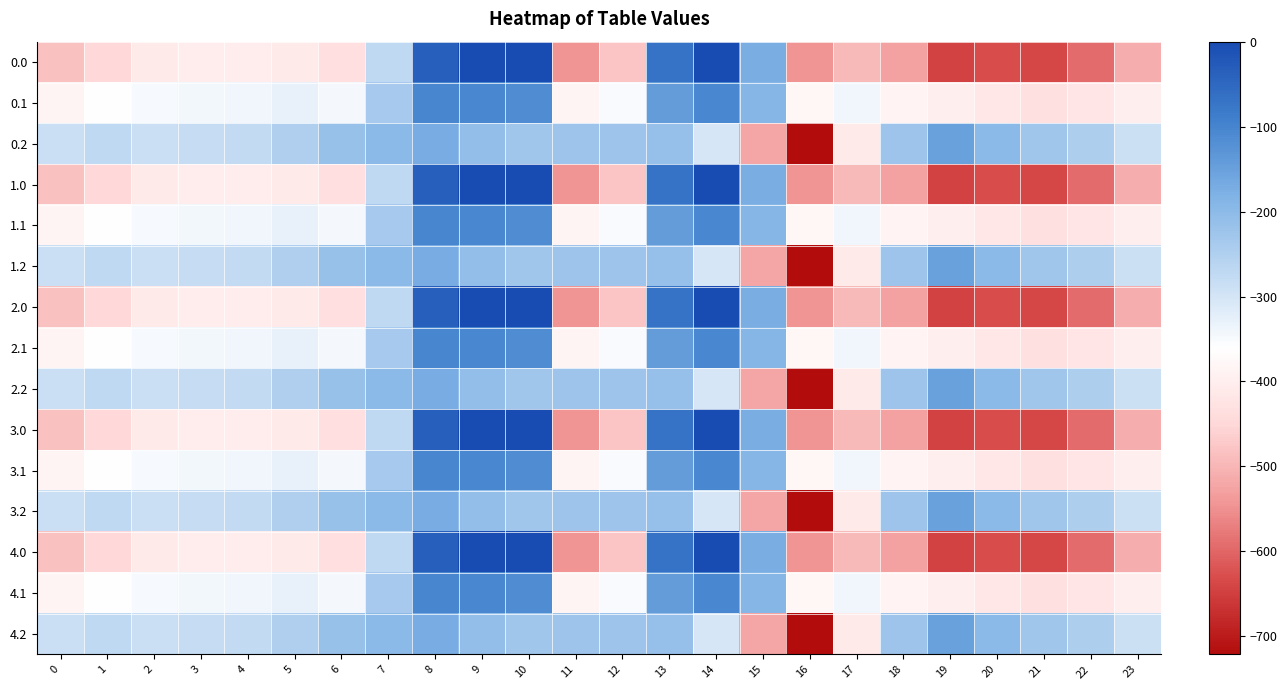

Which has a higher value, 17 or 12?

12